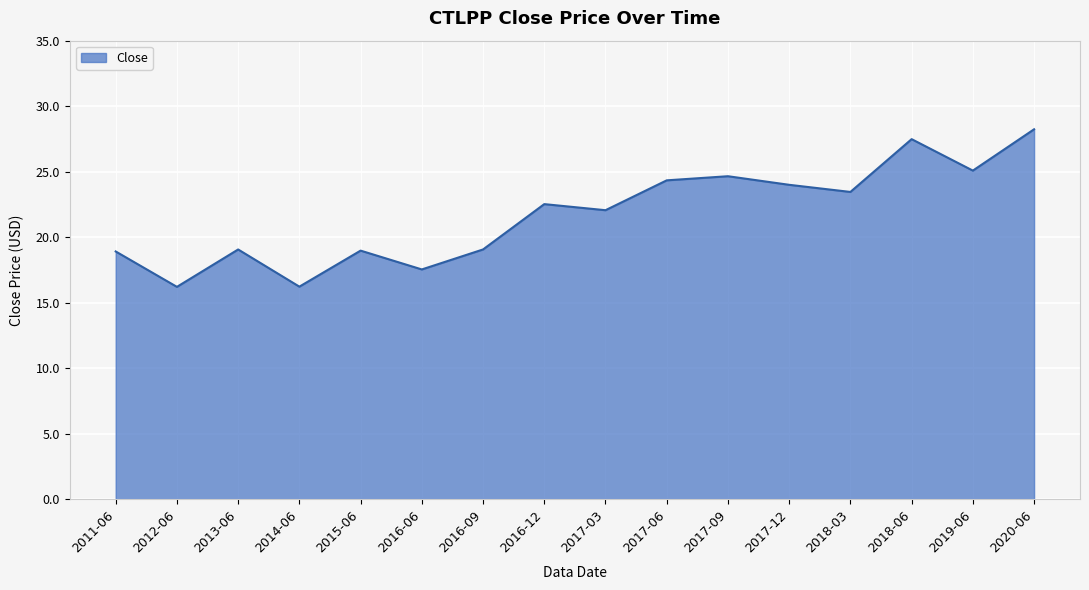

How many distinct data groups are displayed?

1